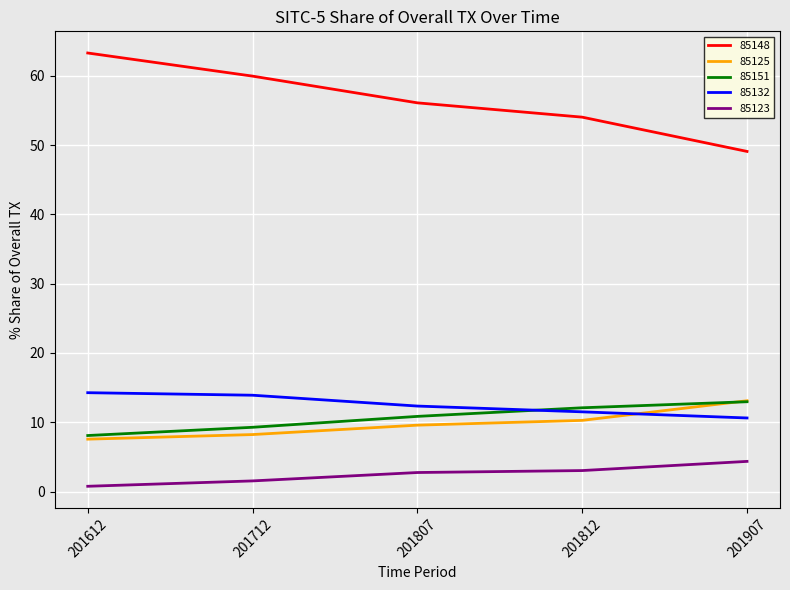

What is the total value across all series at 201812?

90.9